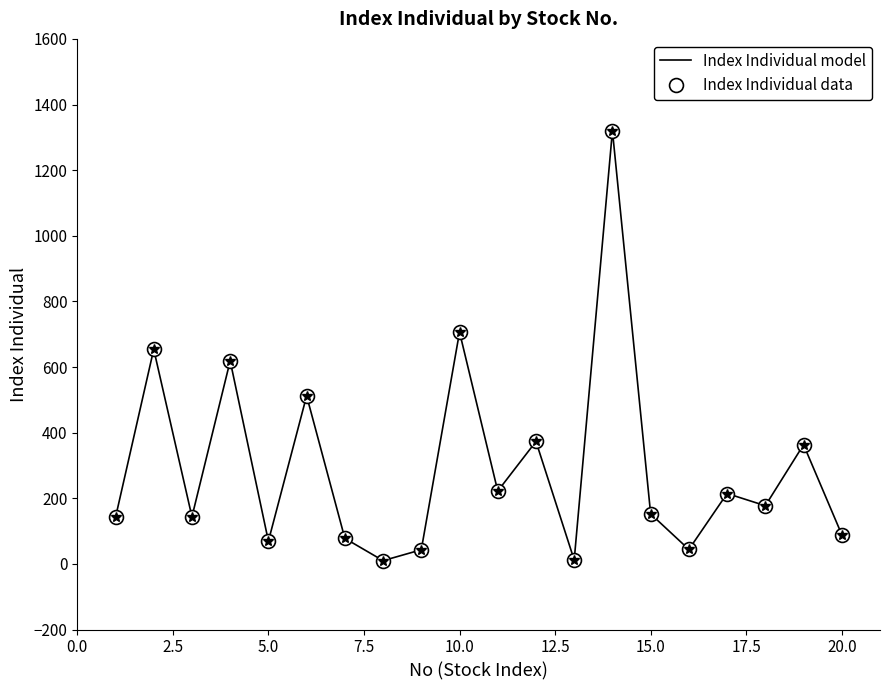

What is the sum of all Index Individual data values?

5944.0